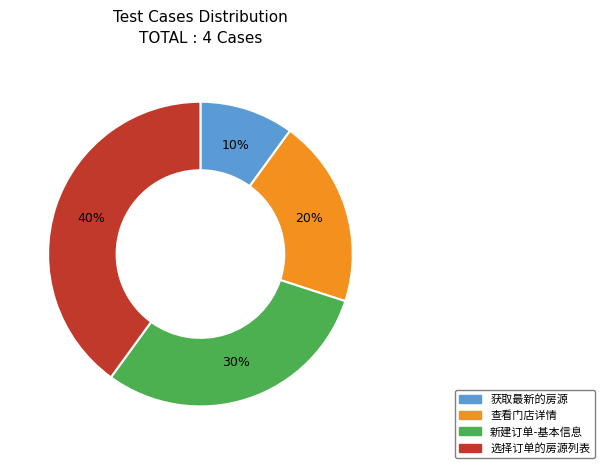

To the nearest percent, what percentage of the pie is 选择订单的房源列表?

40%